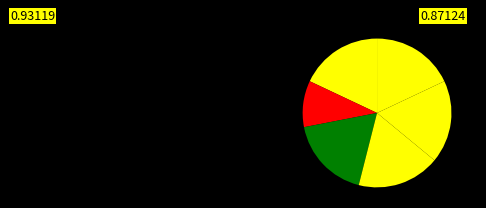

Is there a majority slice in this chart?

No